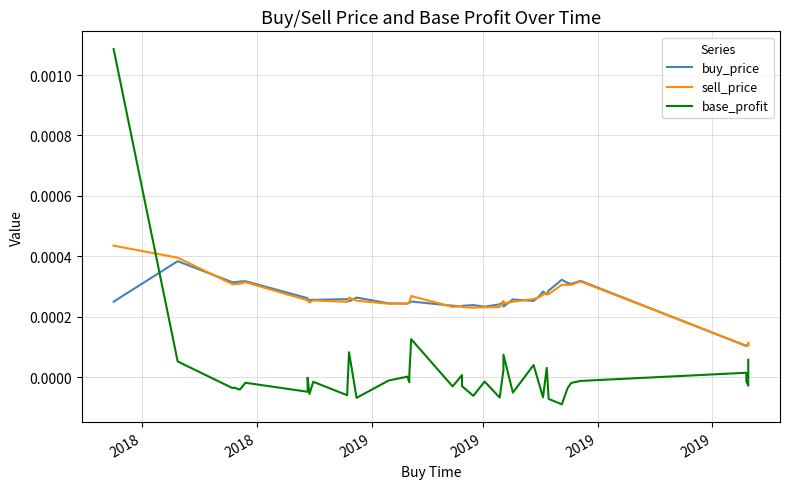

Where does the base_profit series first go above 0?

2018